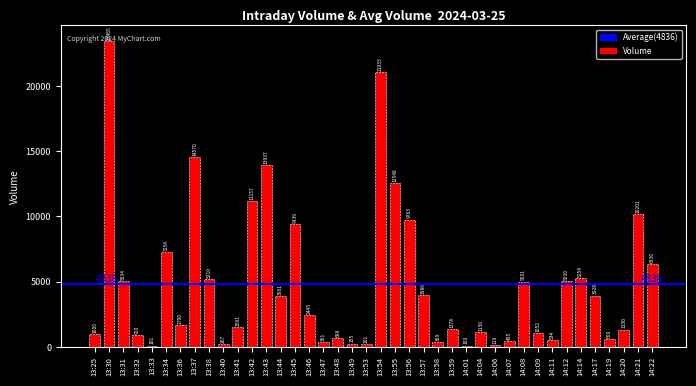

Rank the categories by value from lowest to highest.

14:01, 13:33, 14:06, 13:53, 13:40, 13:49, 13:47, 13:58, 14:07, 14:11, 14:19, 13:48, 13:32, 13:25, 14:09, 14:04, 14:20, 13:59, 13:41, 13:36, 13:46, 13:44, 14:17, 13:57, 14:08, 14:12, 13:31, 13:38, 14:14, 14:22, 13:34, 13:45, 13:56, 14:21, 13:42, 13:55, 13:43, 13:37, 13:54, 13:30